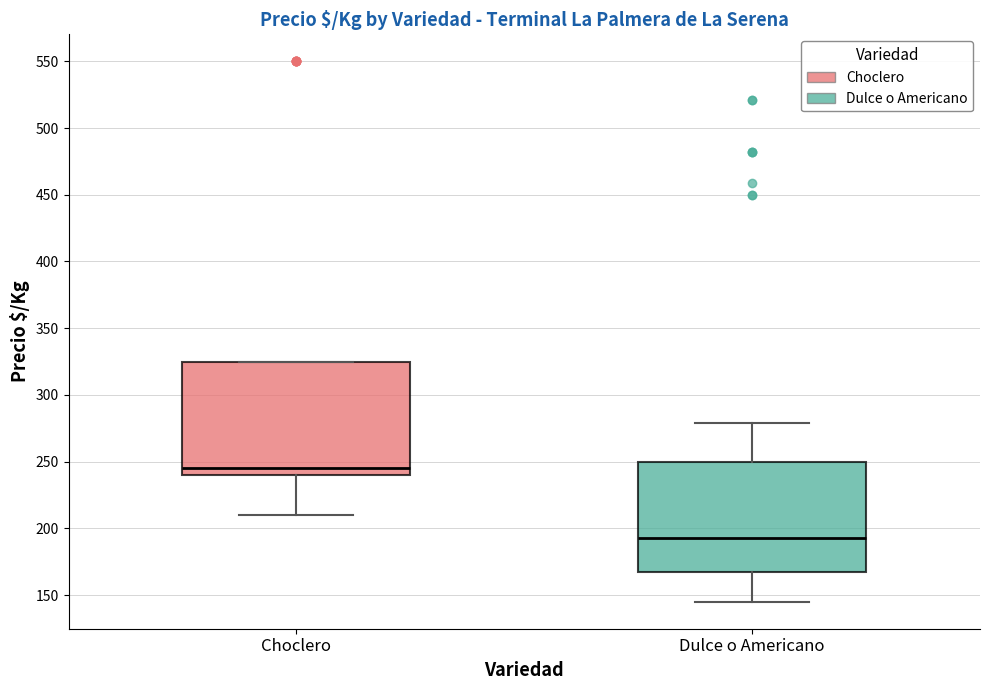

Reading left to right, transcribe this box plot: for each box, give where its median line is, the range the box spans, and where its two whiskers end, as read against the y-axis. The values are not printed on the chart, so give them approximately, as read against the axis.

Choclero: median 245, box 240 to 325, whiskers 210 to 325
Dulce o Americano: median 195, box 165 to 250, whiskers 145 to 280